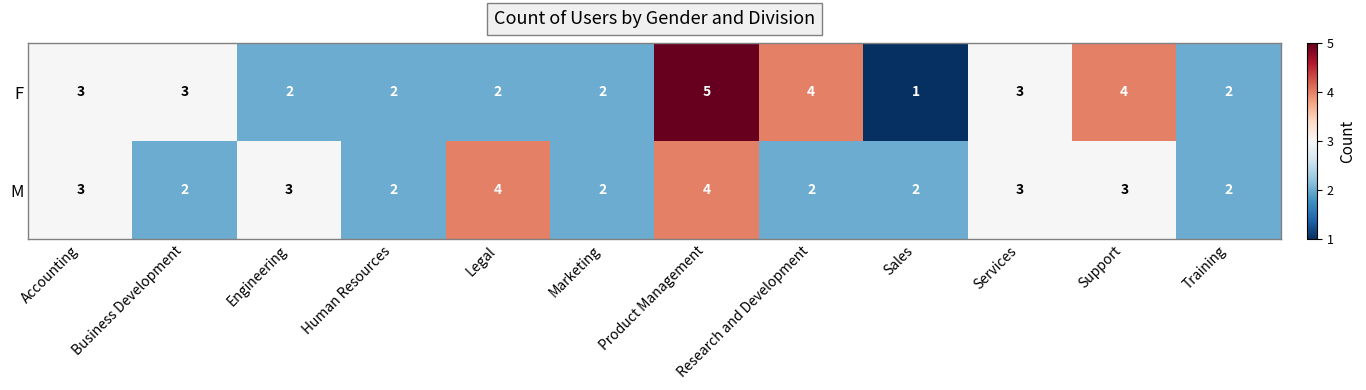

What is the total value across all series at Marketing?

4